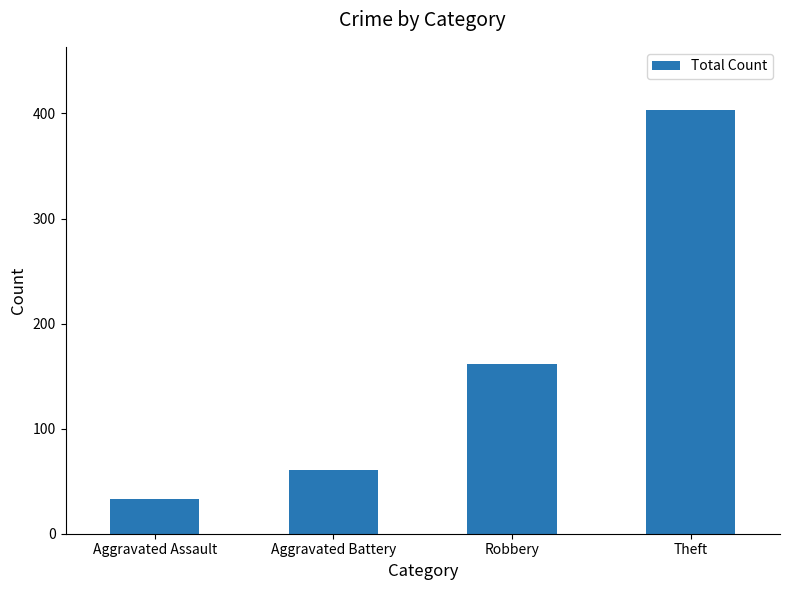

What is the difference between the values at Robbery and Aggravated Battery?

101